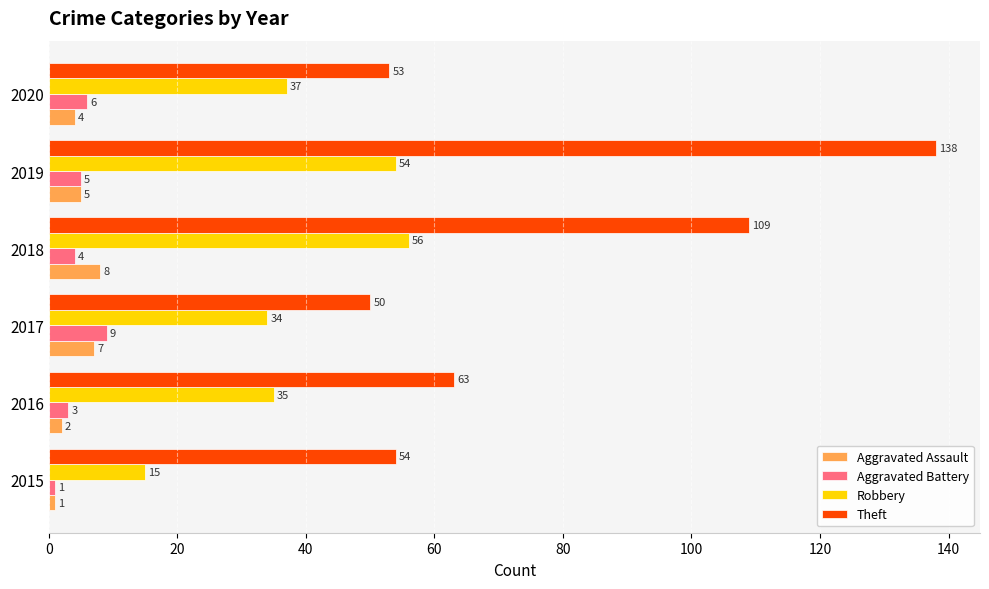

Which category has the highest value in the Theft series?

2019